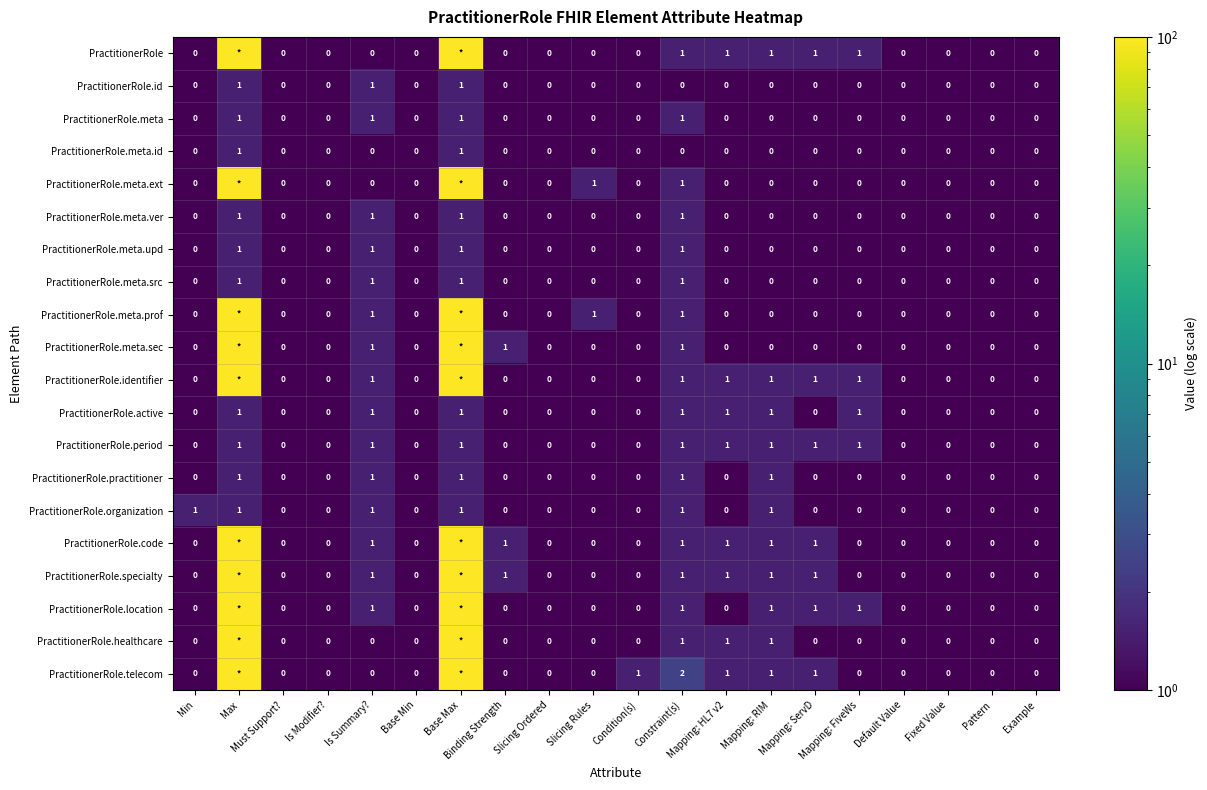

Count the PractitionerRole.meta.src values in the range 0 to 1.

20